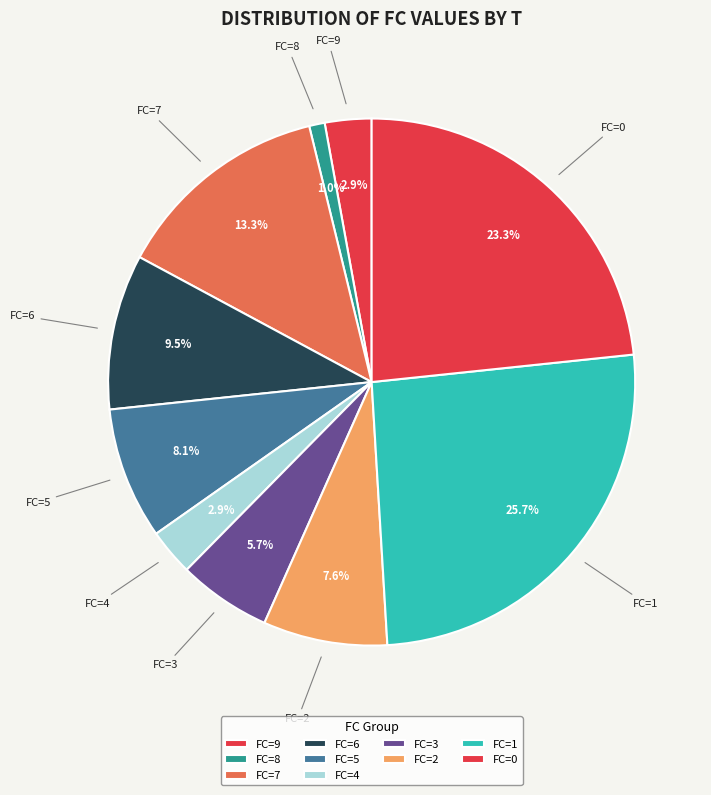

Does FC=9 represent more than half of the total?

No